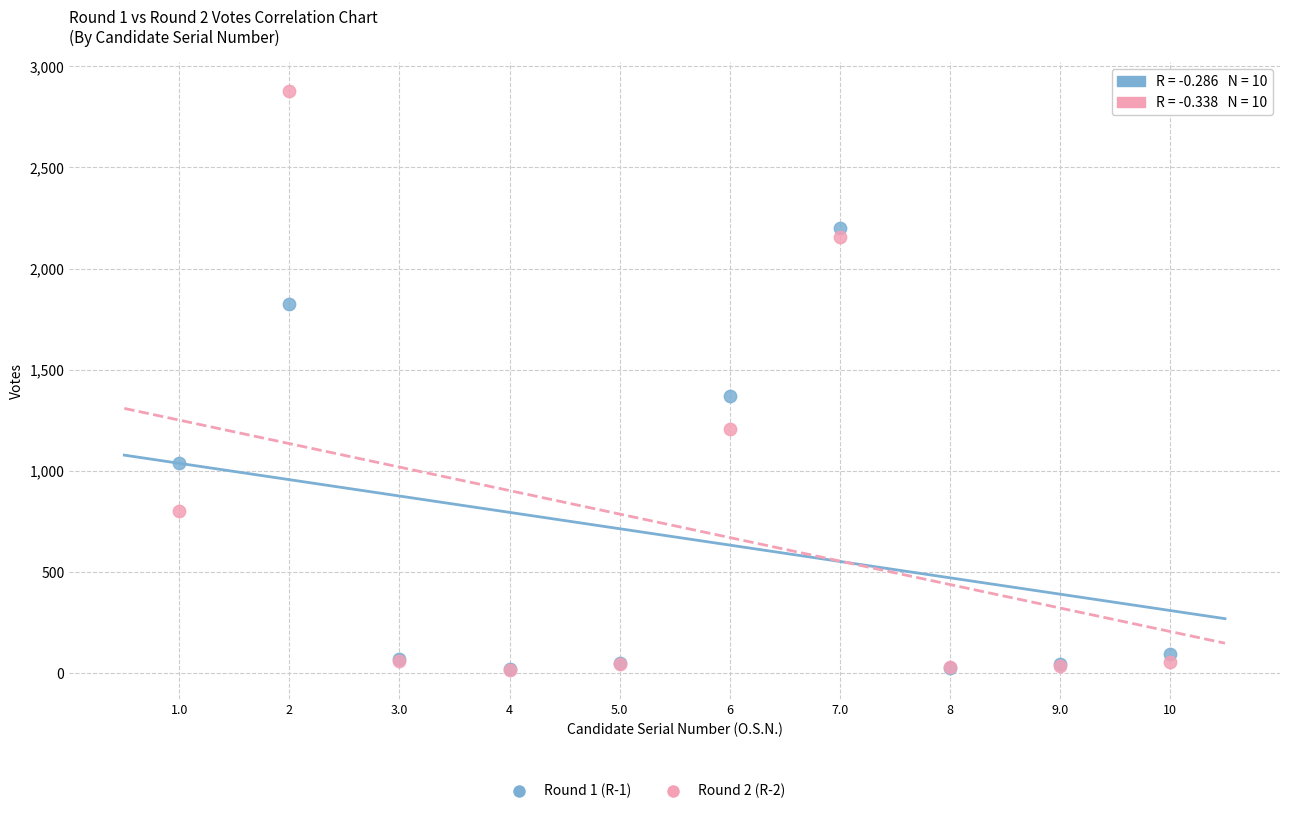

Which series has the largest Y range (max minus min)?

Round 2 (R-2)